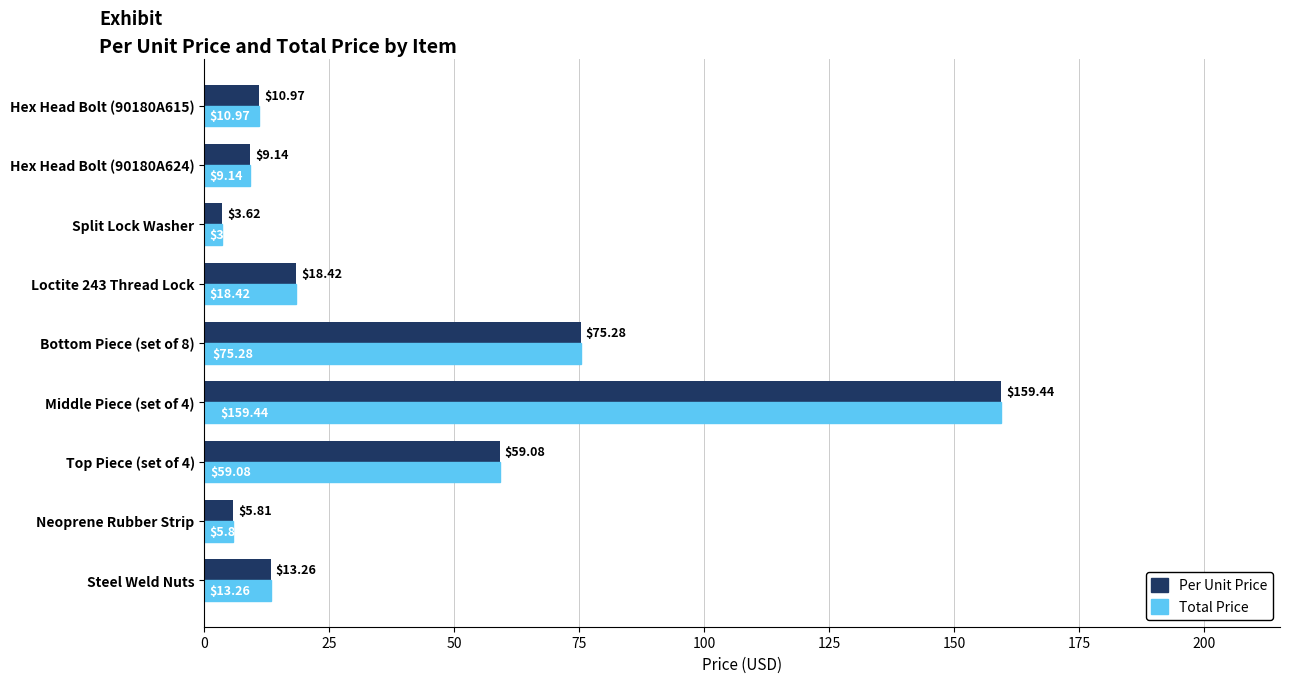

At which label does Total Price reach its minimum?

Split Lock Washer